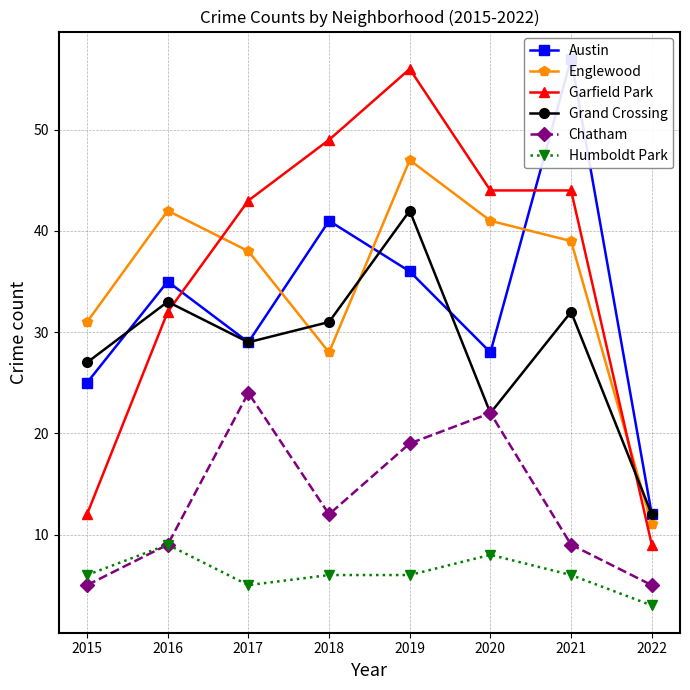

Reading right to left, list all the values displayed in this chart.

Austin: 2022=12	2021=57	2020=28	2019=36	2018=41	2017=29	2016=35	2015=25
Englewood: 2022=11	2021=39	2020=41	2019=47	2018=28	2017=38	2016=42	2015=31
Garfield Park: 2022=9	2021=44	2020=44	2019=56	2018=49	2017=43	2016=32	2015=12
Grand Crossing: 2022=12	2021=32	2020=22	2019=42	2018=31	2017=29	2016=33	2015=27
Chatham: 2022=5	2021=9	2020=22	2019=19	2018=12	2017=24	2016=9	2015=5
Humboldt Park: 2022=3	2021=6	2020=8	2019=6	2018=6	2017=5	2016=9	2015=6